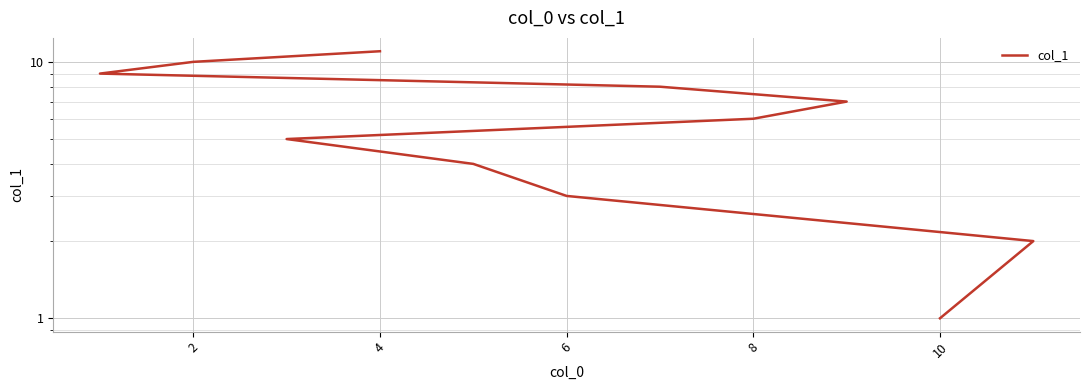

What is the difference between the maximum and minimum values?

10